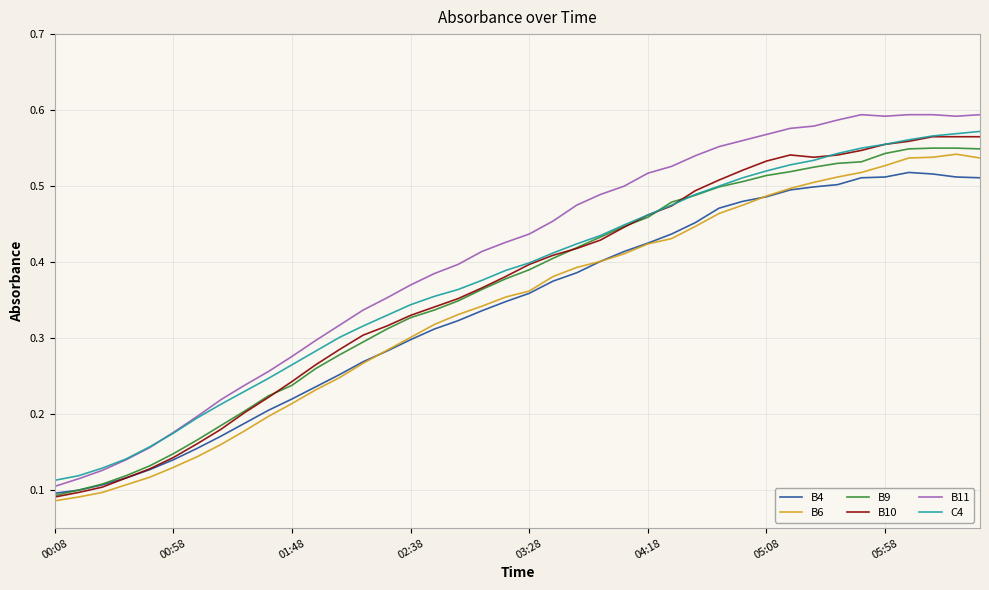

Which series has the largest range (max minus min)?

B11